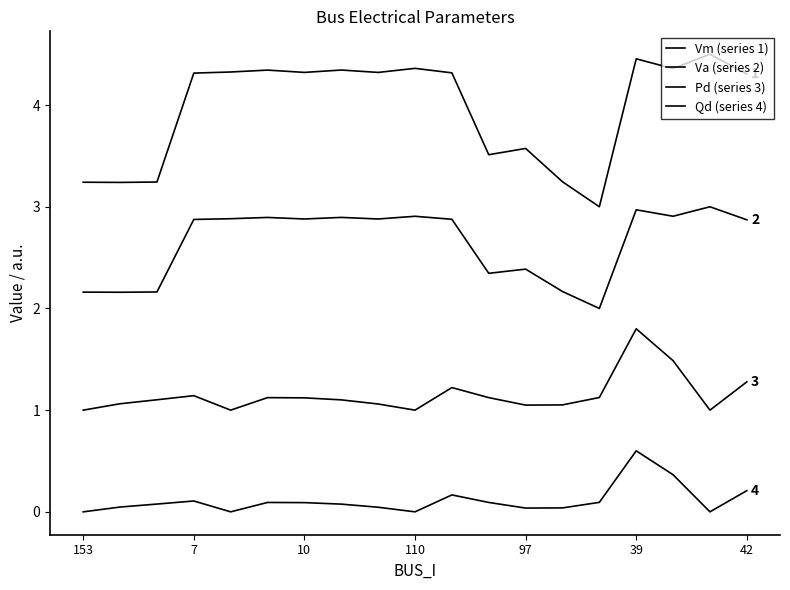

How many lines are shown in the chart?

4